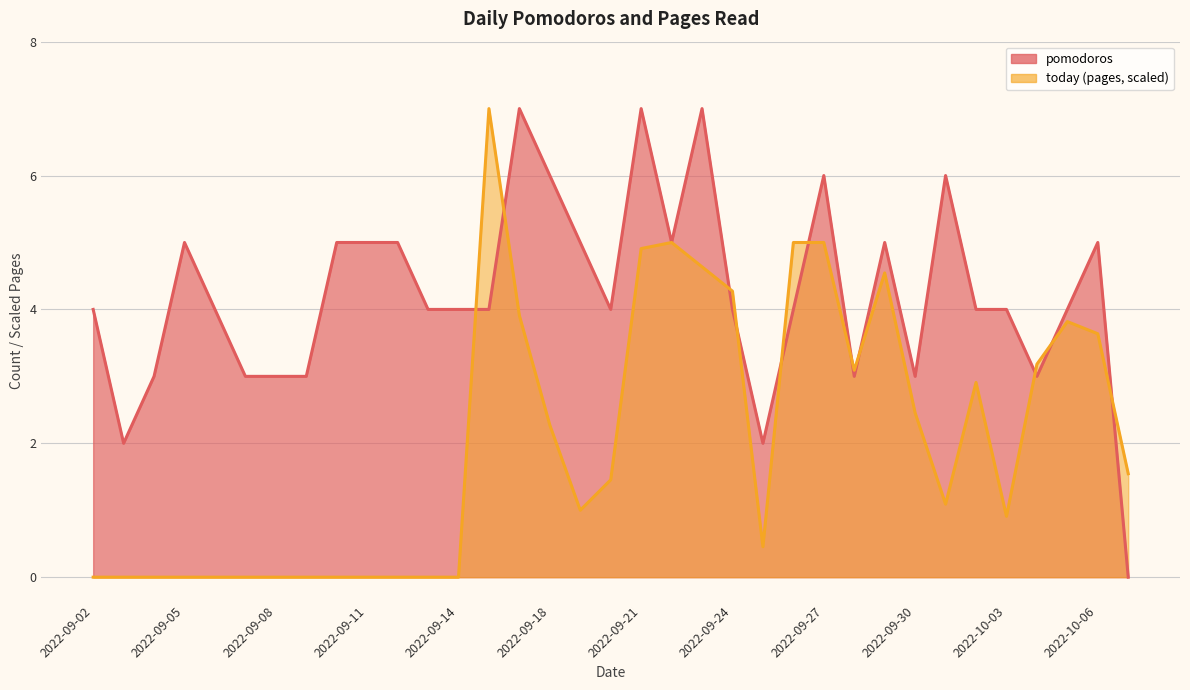

What is the spread (max minus min) of values at 2022-10-01?

4.9